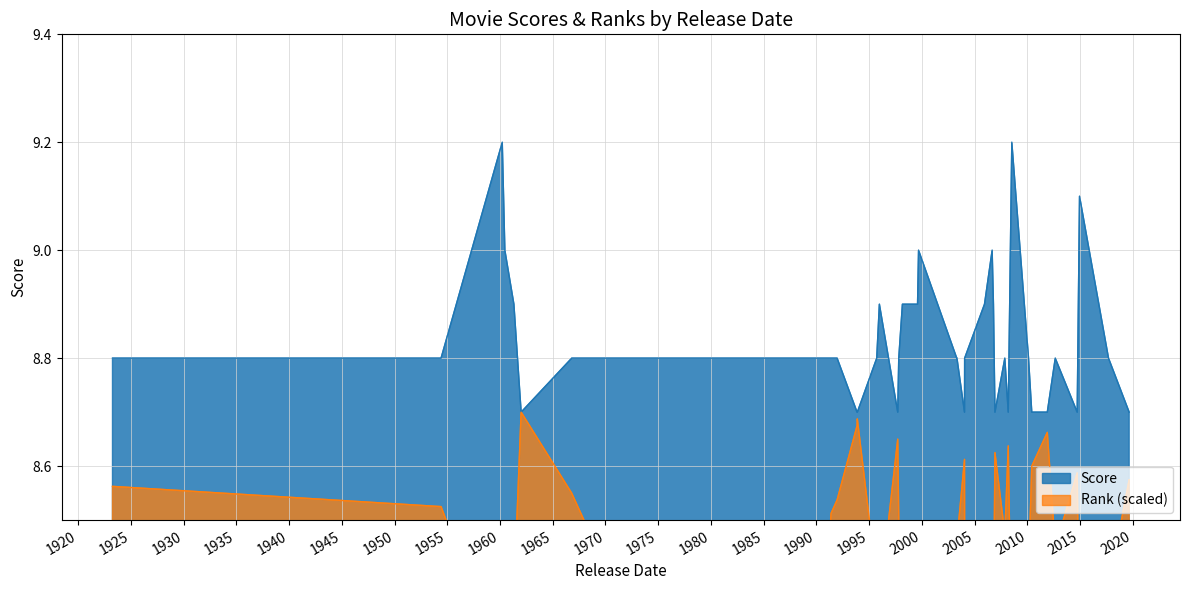

What is the maximum value shown in the chart?

9.2